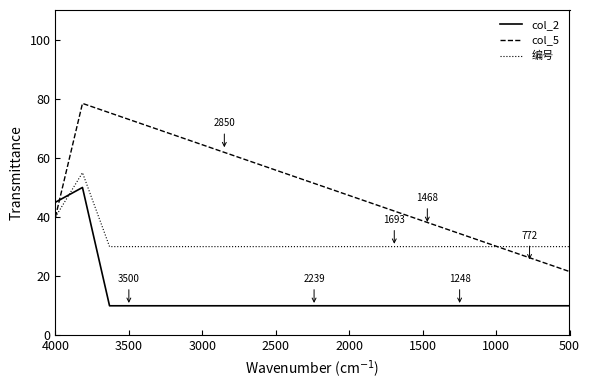

How many times do col_5 and 编号 cross each other?

1